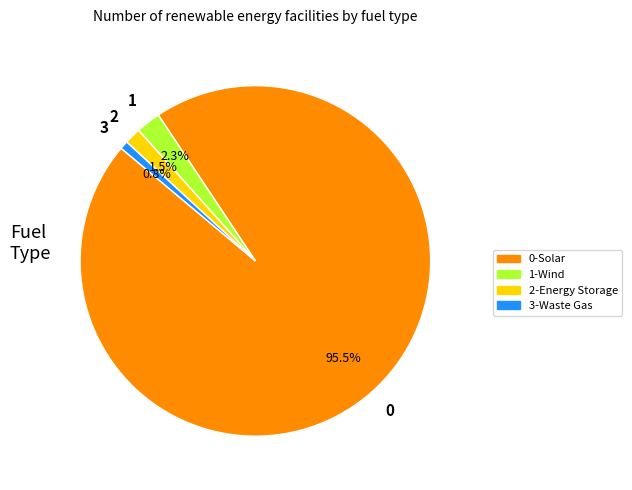

Which has a higher value, 3-Waste Gas or 2-Energy Storage?

2-Energy Storage